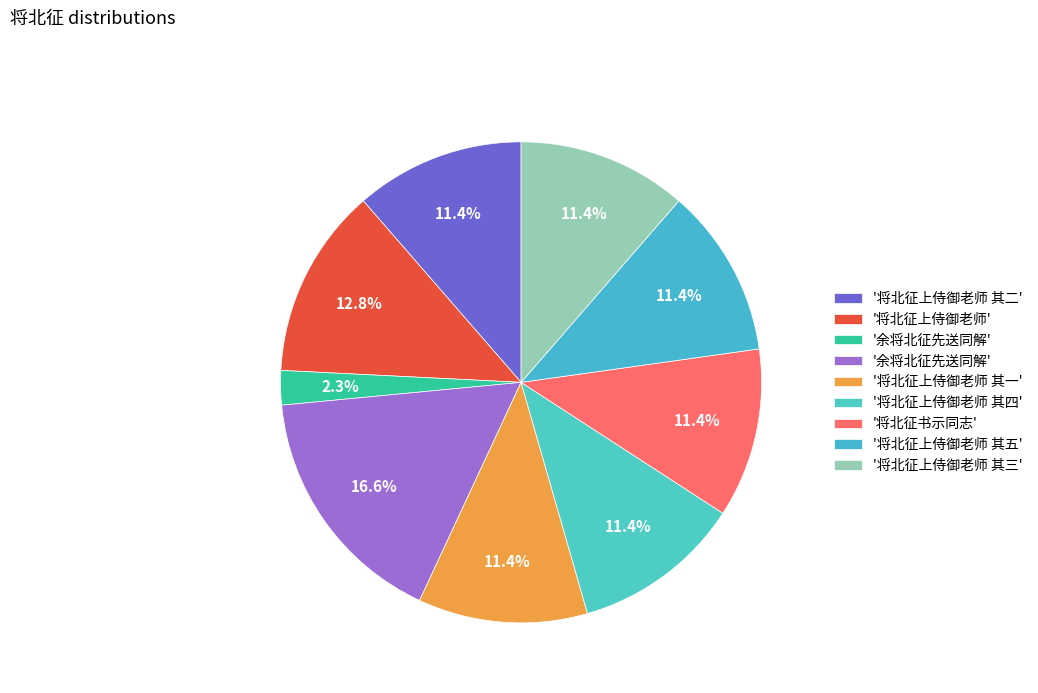

How many slices are in this pie chart?

9